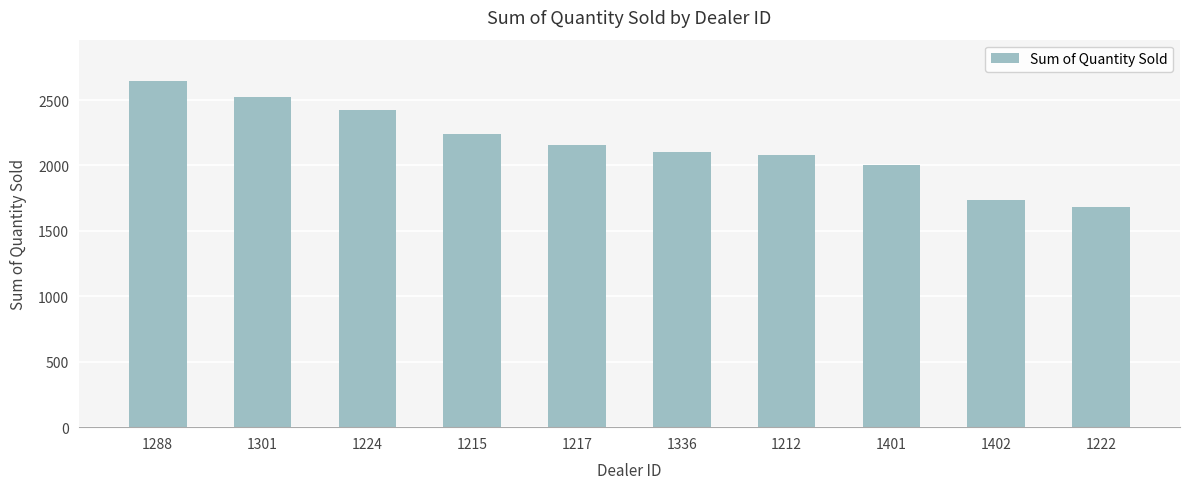

What is the sum of all values?

21597